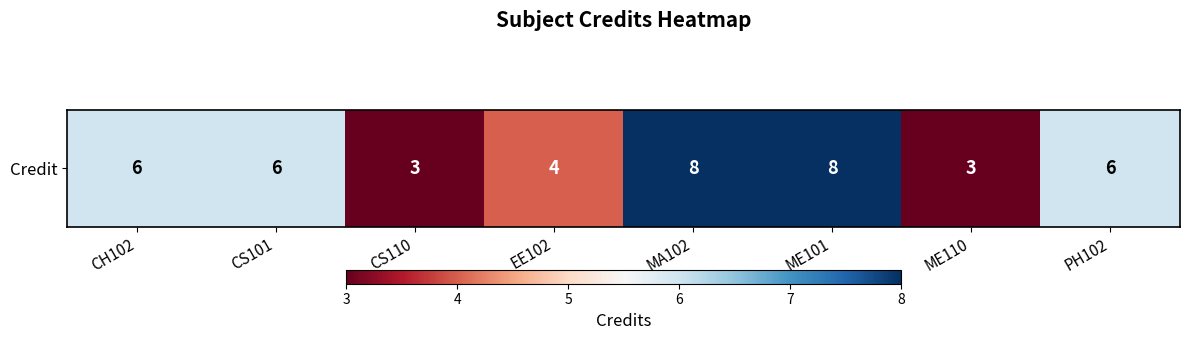

What is the change in value from EE102 to ME110?

-1